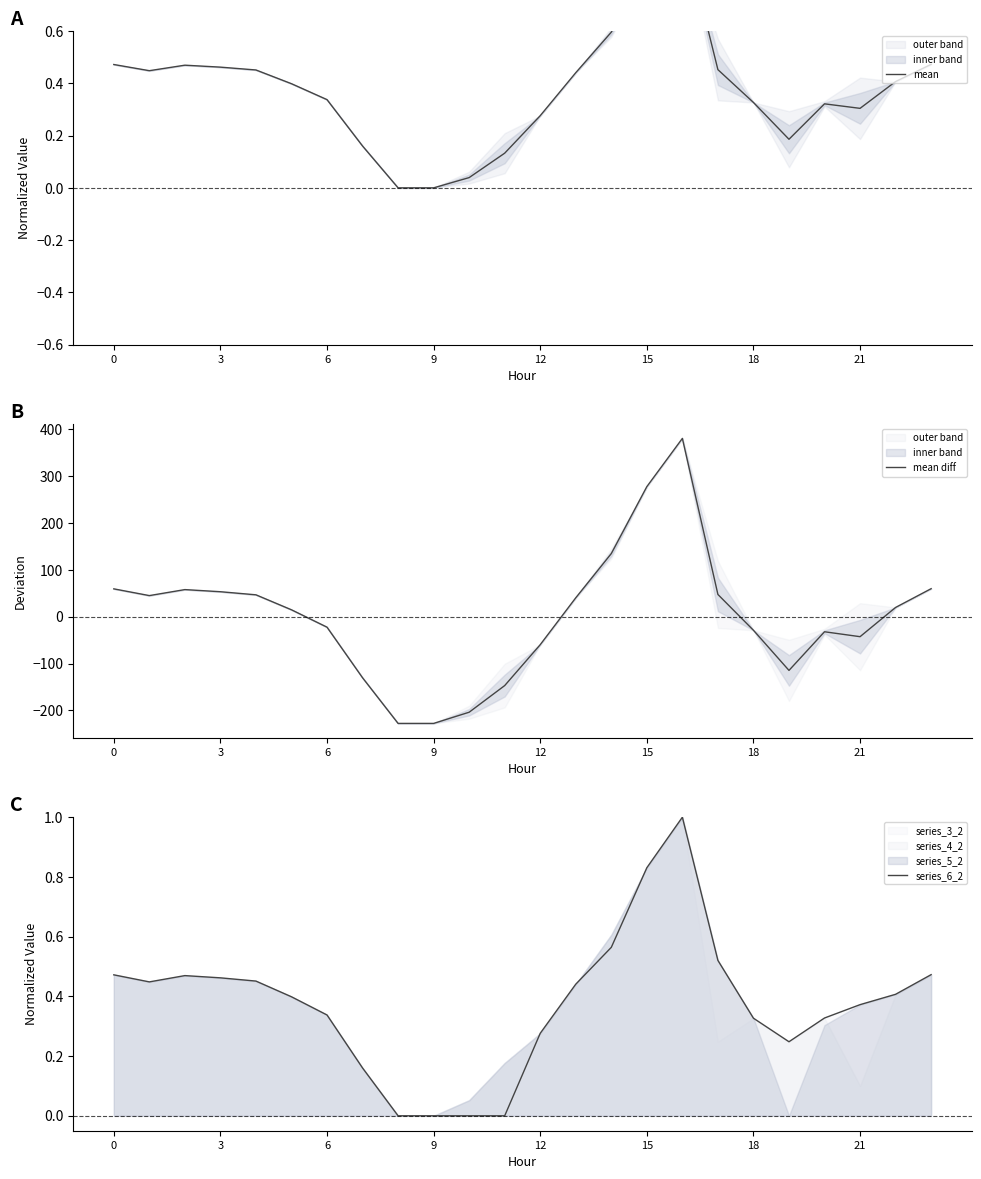

What is the label of the 12th point from the right?

12